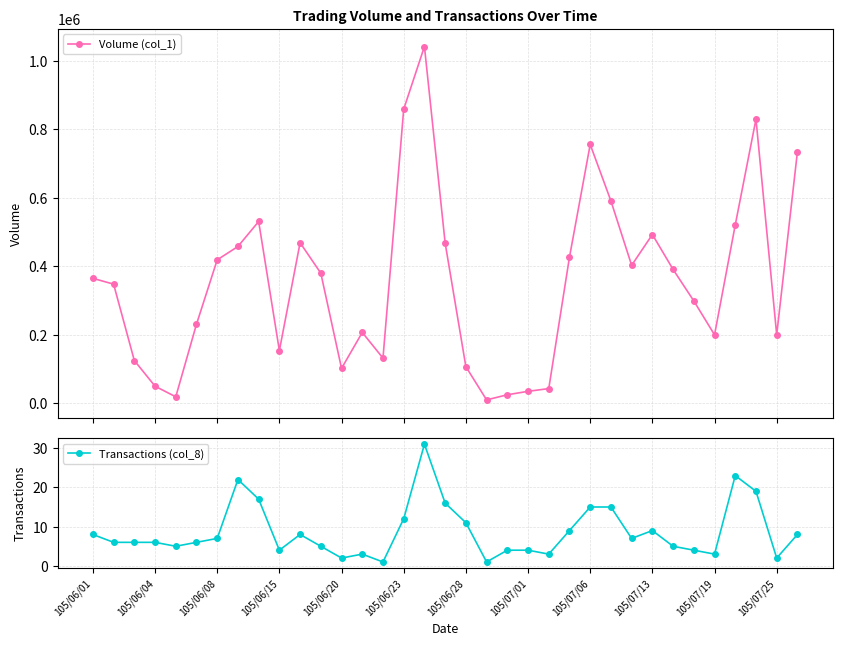

What position from the right is 14?

21